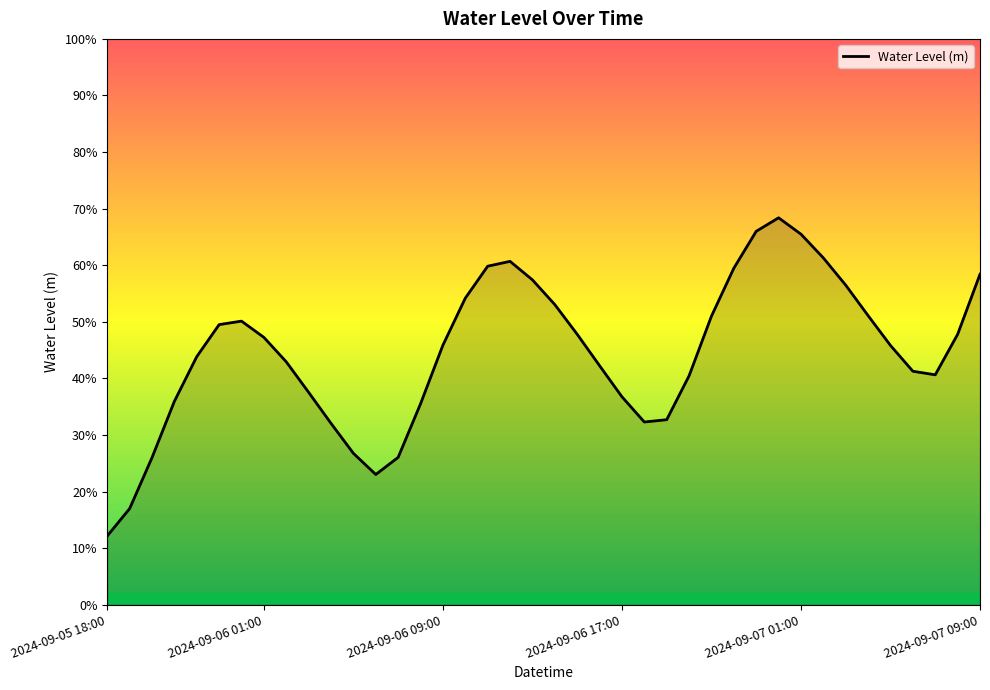

Where is the first local minimum?

2024-09-06 06:00